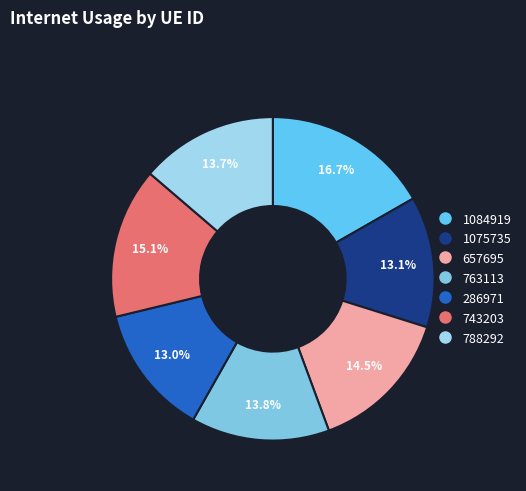

Is there a majority slice in this chart?

No